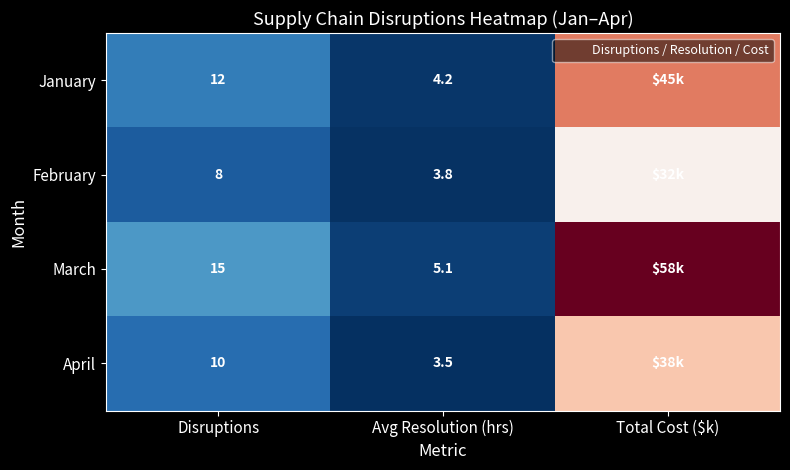

At which label does April reach its peak?

Total Cost ($k)